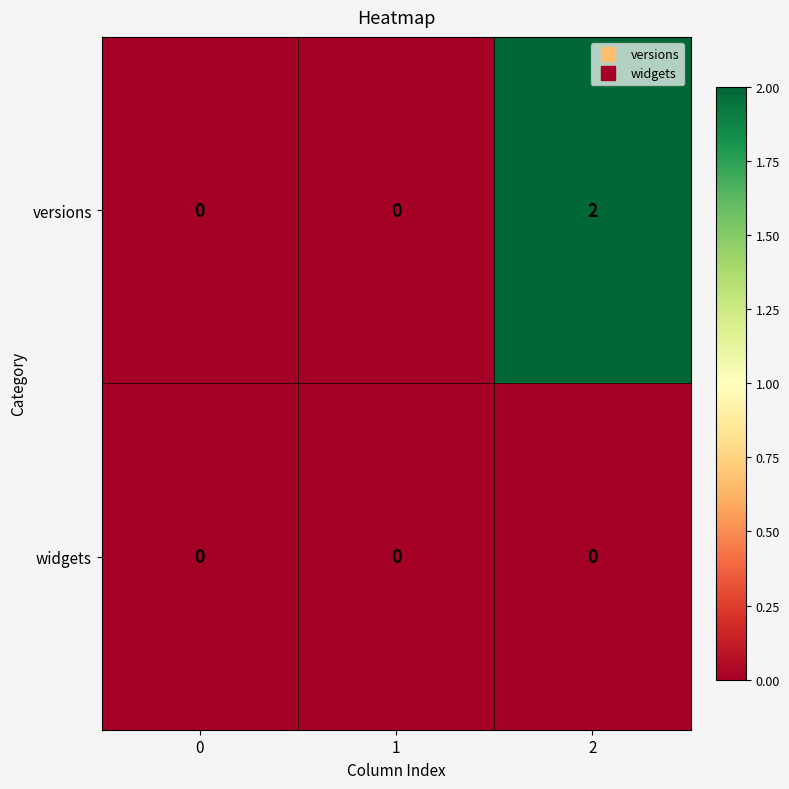

List the series in order of their peak value, highest first.

versions, widgets